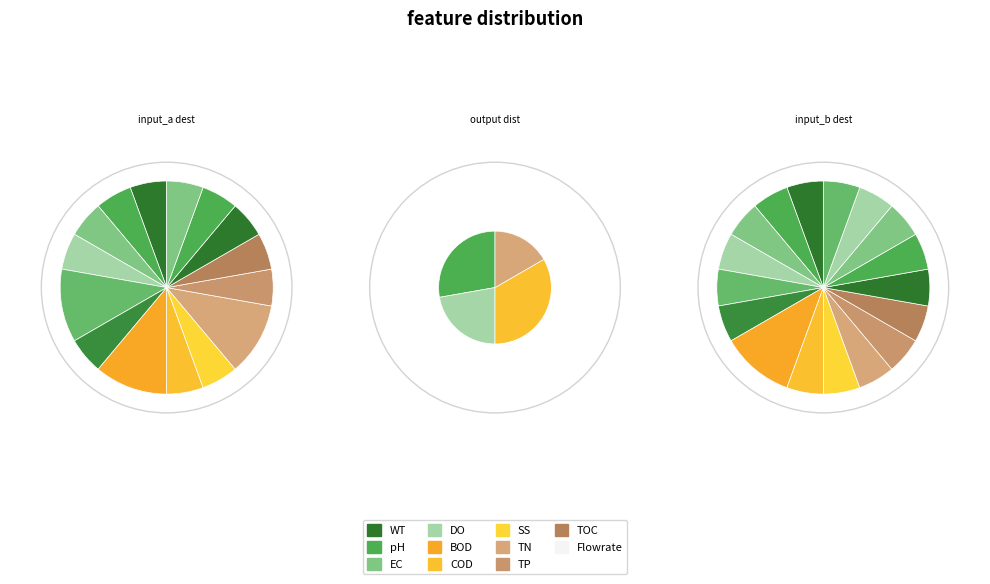

At 12, list the series in order from smallest to largest.

input_b, input_a